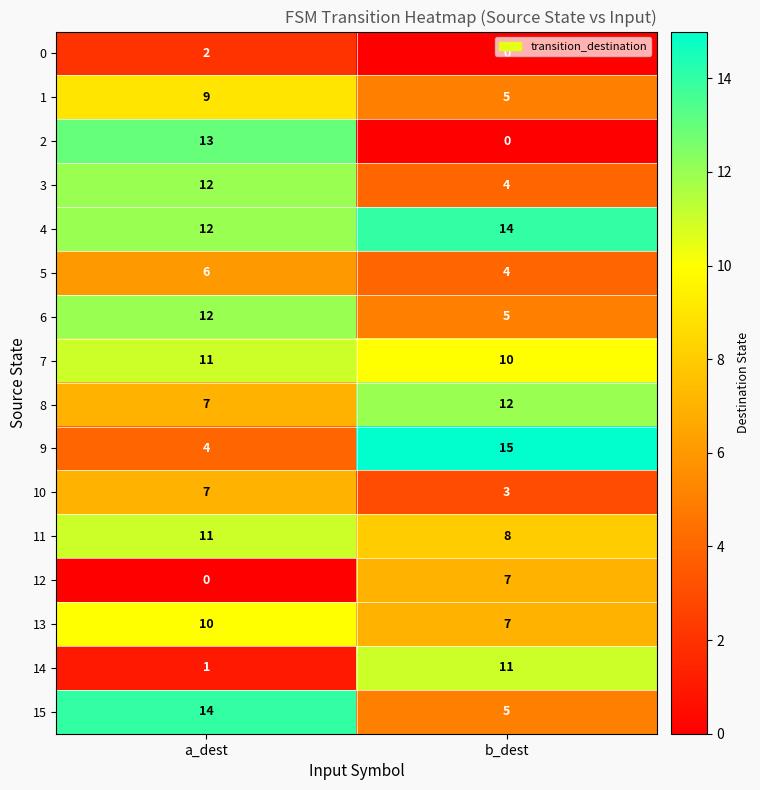

Is the value of 10 at b_dest greater than the value of 12 at b_dest?

No